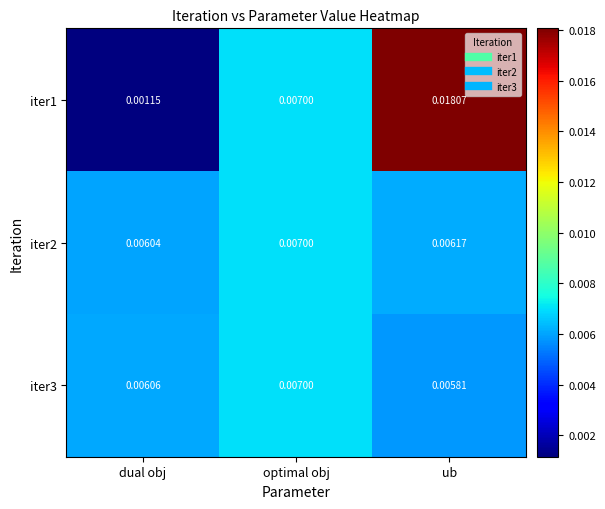

At which label is iter3 closest to 0?

ub